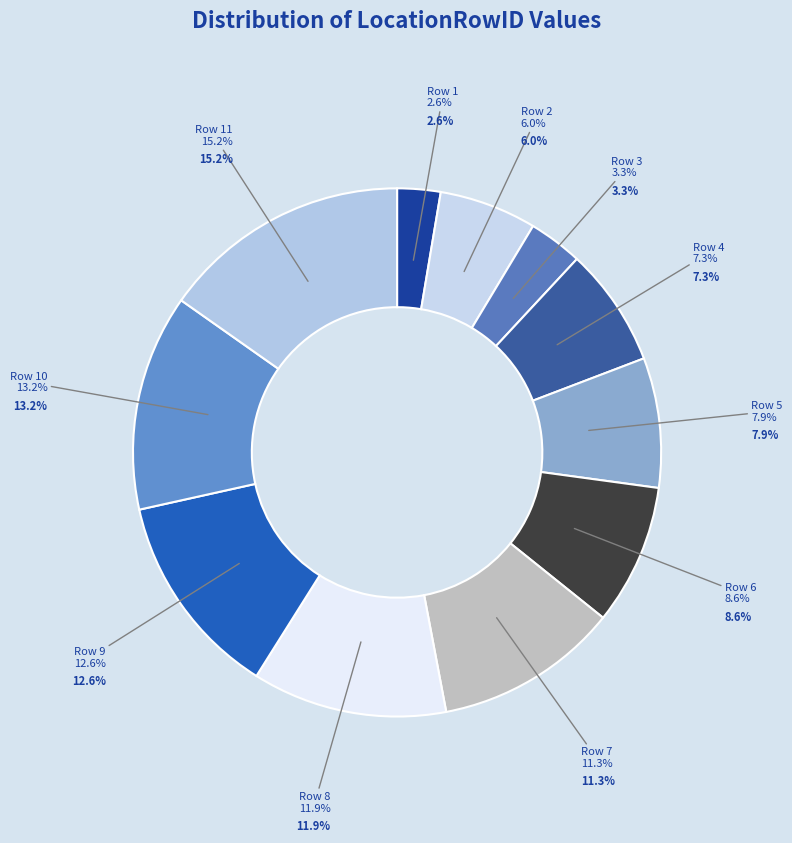

To the nearest percent, what portion does Row 10 represent?

13%